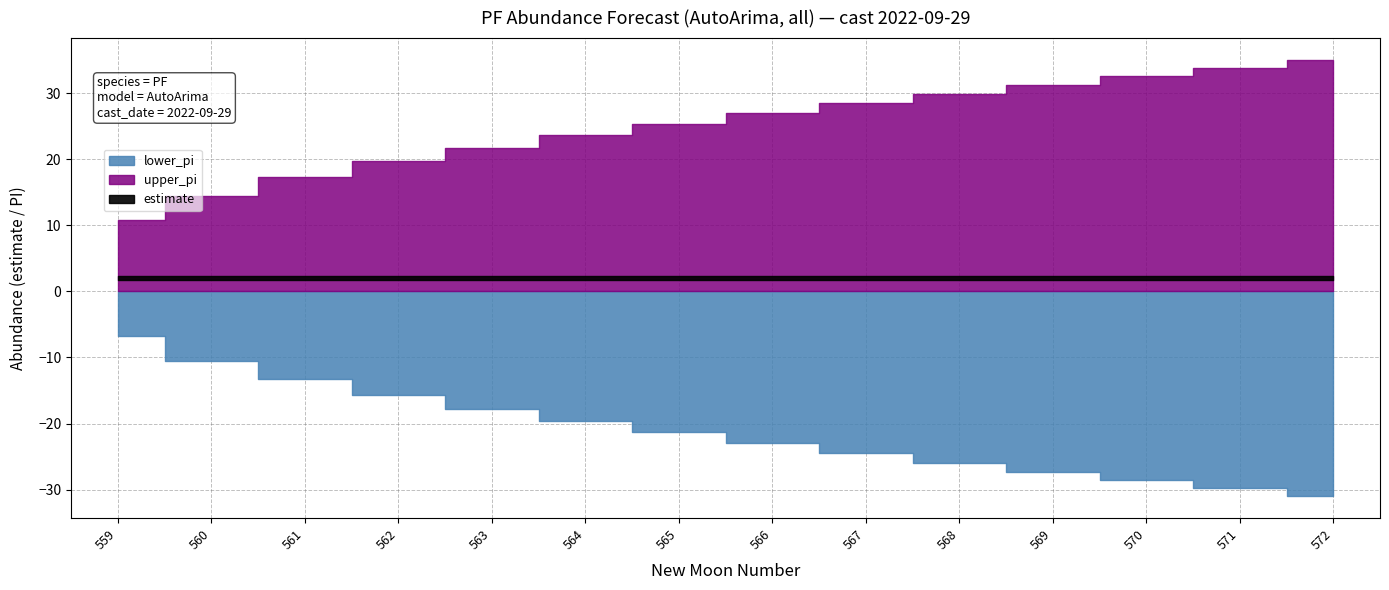

What is the difference between the lower_pi values at 563 and 566?

5.2